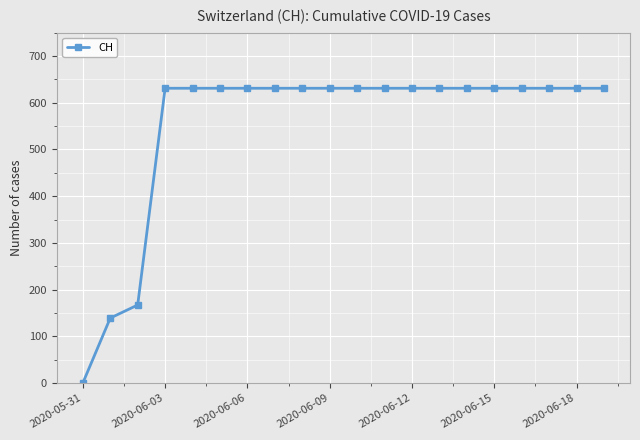

Does the chart have visible grid lines?

Yes